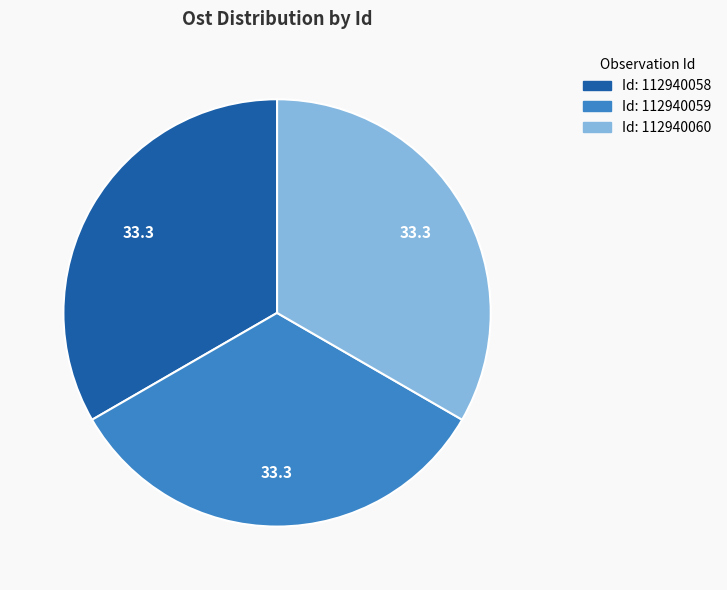

How many segments does this pie chart have?

3